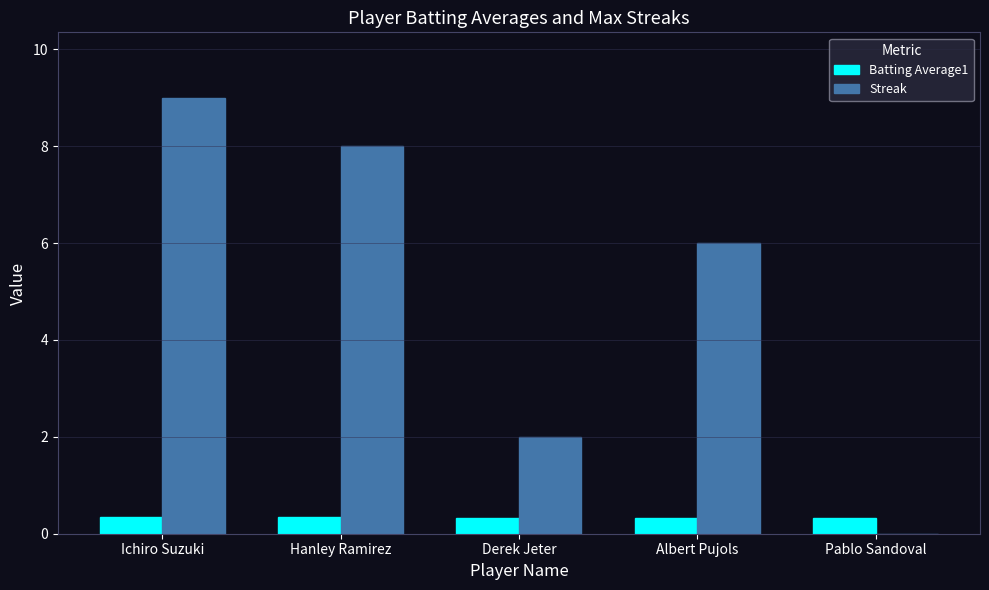

At which category is the sum across all series the highest?

Ichiro Suzuki